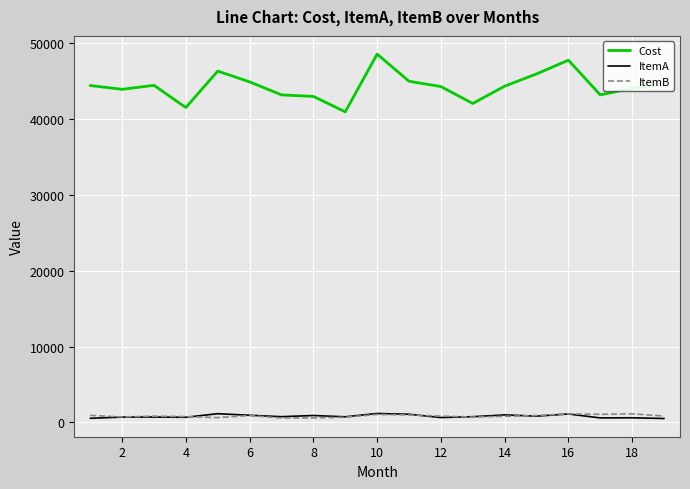

At how many categories does at least one series exceed 26625?

19